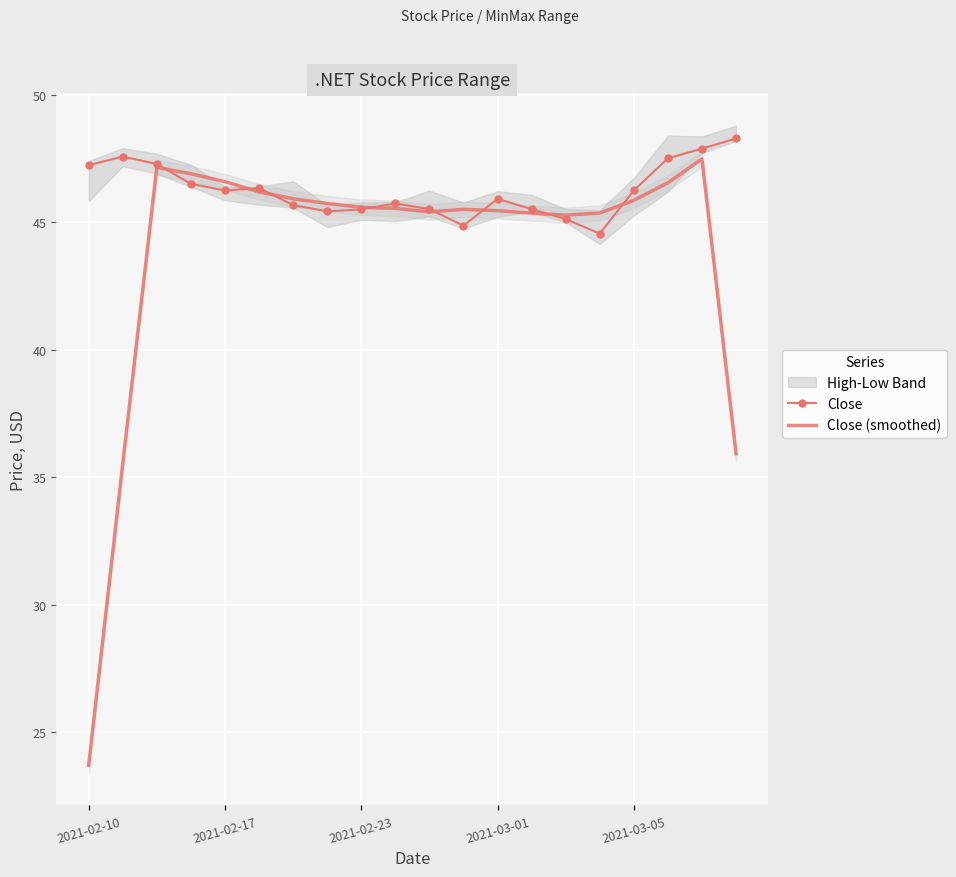

Which series ends up on top after the final intersection of Close (smoothed) and Close?

Close